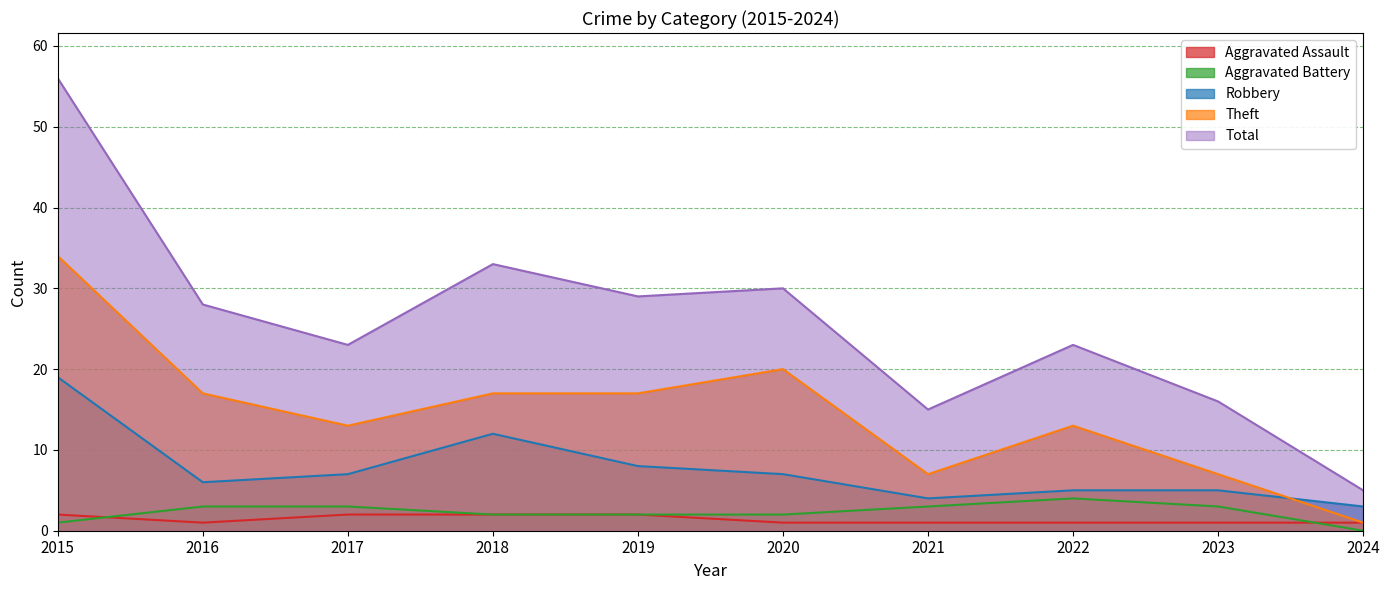

What is the difference between the second highest and second lowest values in the Aggravated Battery series?

2